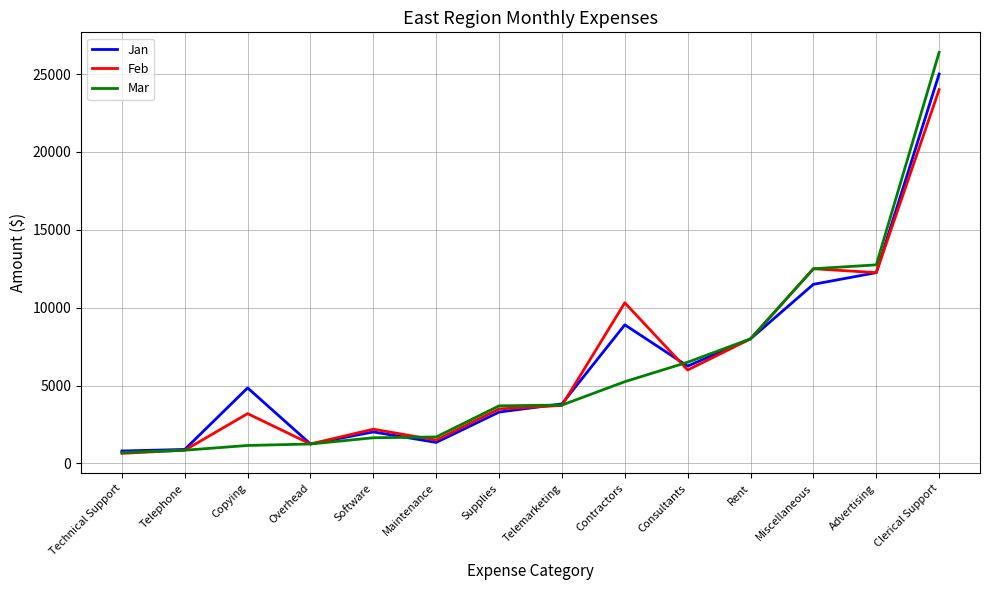

The value of Jan at Miscellaneous is 11500. True or false?

True